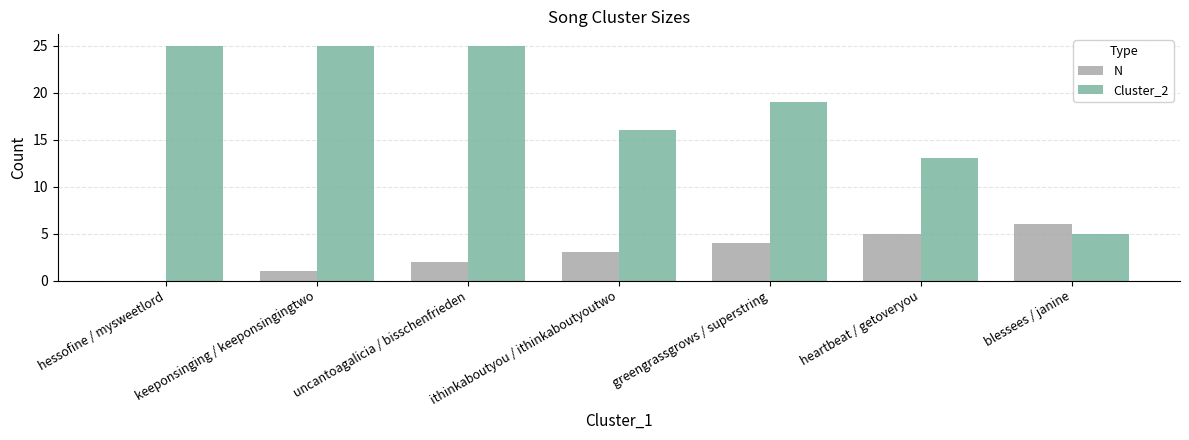

What is the total value across all series at blessees / janine?

11